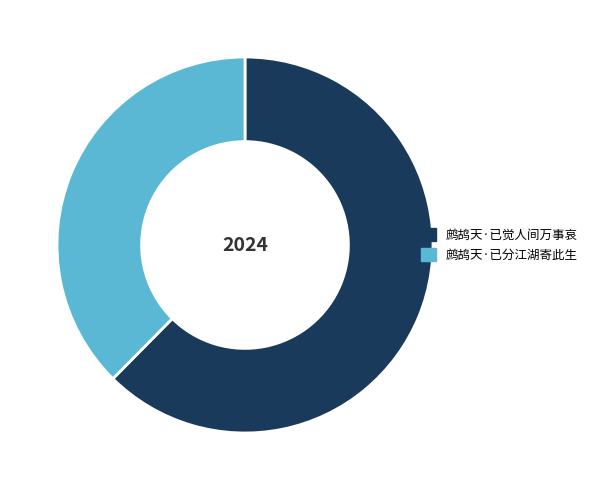

What is the ratio of the value at 鹧鸪天·已觉人间万事哀 to the value at 鹧鸪天·已分江湖寄此生?

1.7